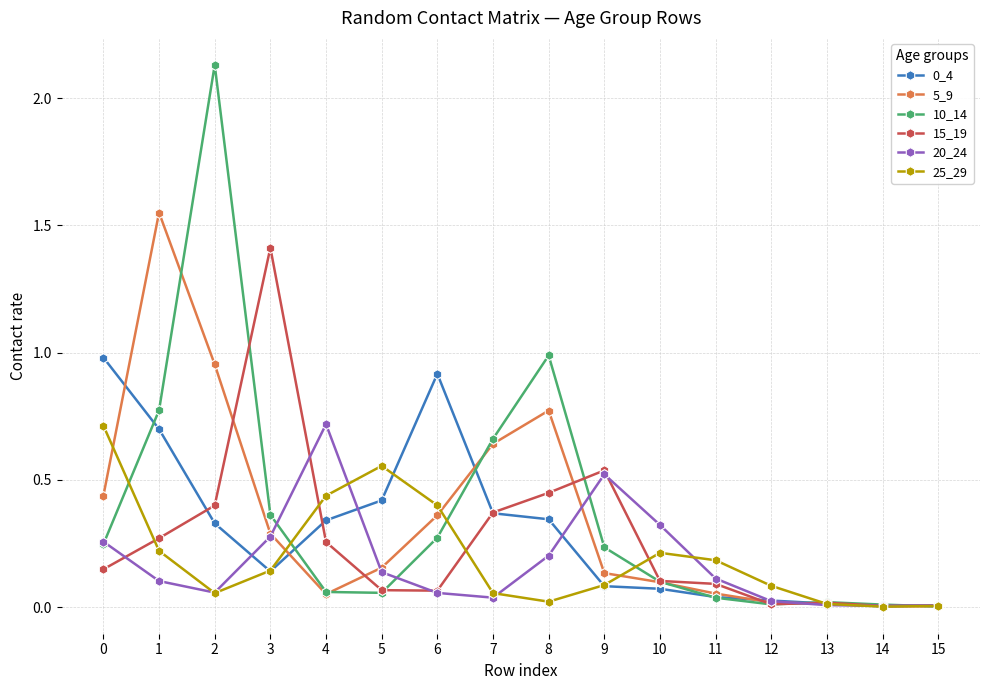

True or false: 0_4 has more than 0 interior local peaks.

True